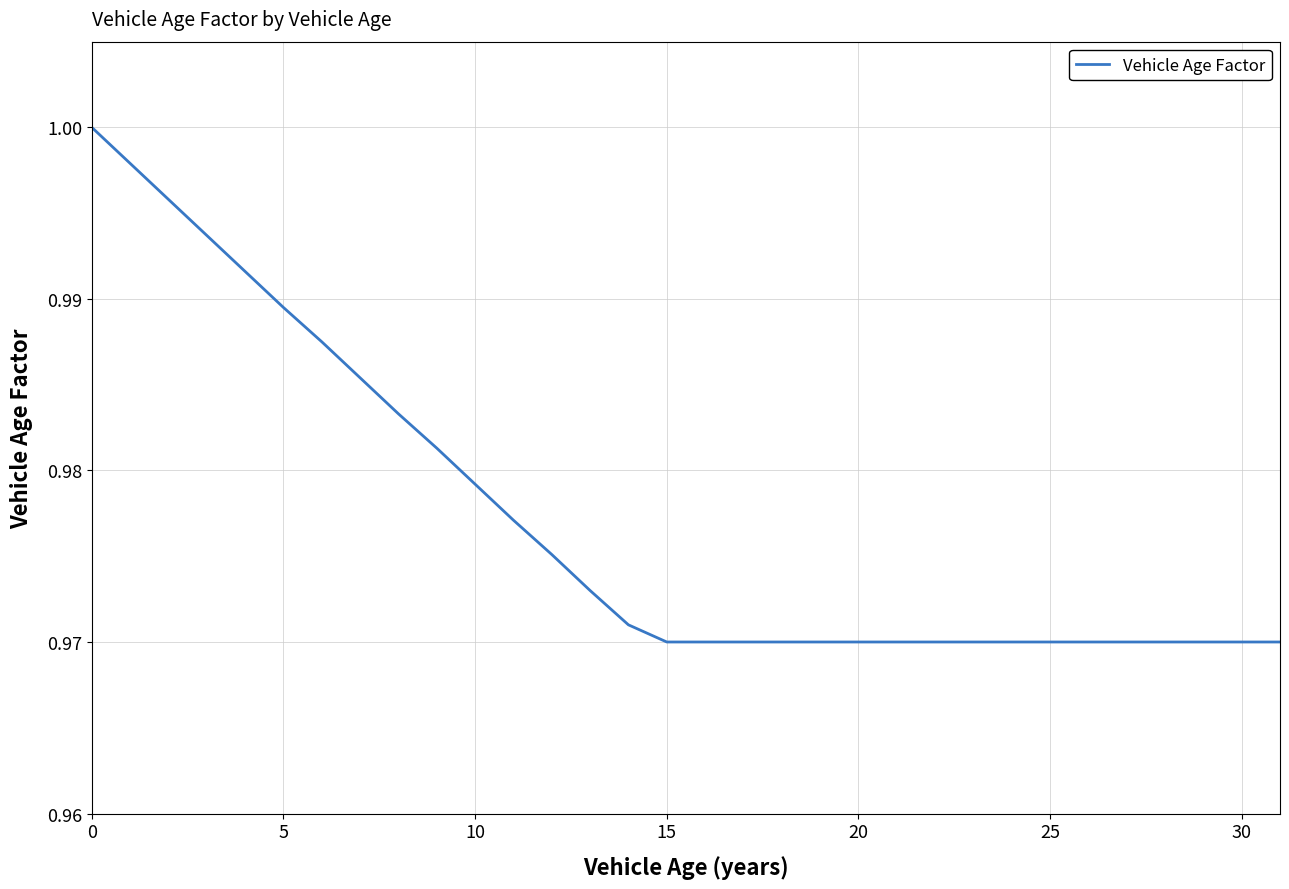

What is the smallest value displayed?

1.0